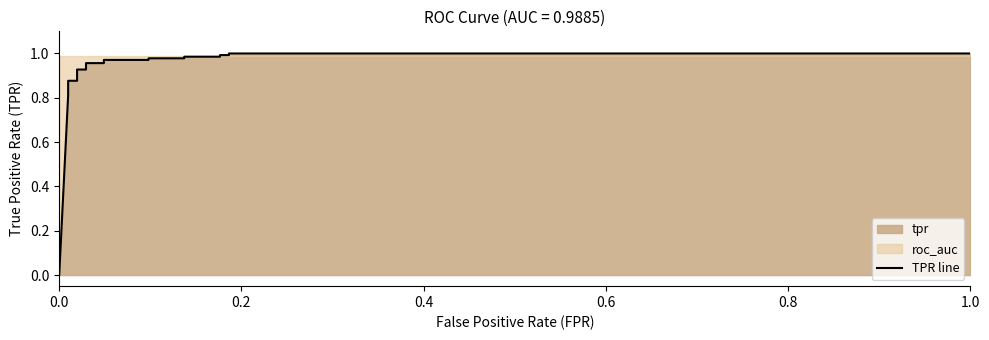

What is the value of the 3rd point from the left?

0.8